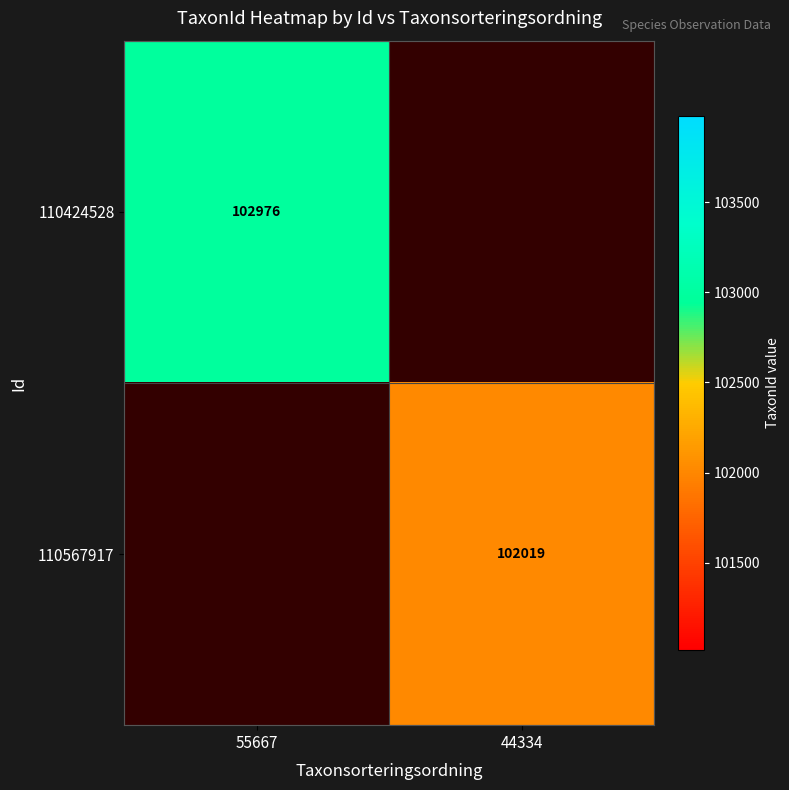

How many data points does each series have?

2